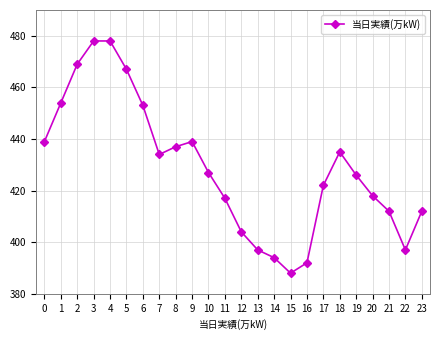

What is the greatest value displayed?

478